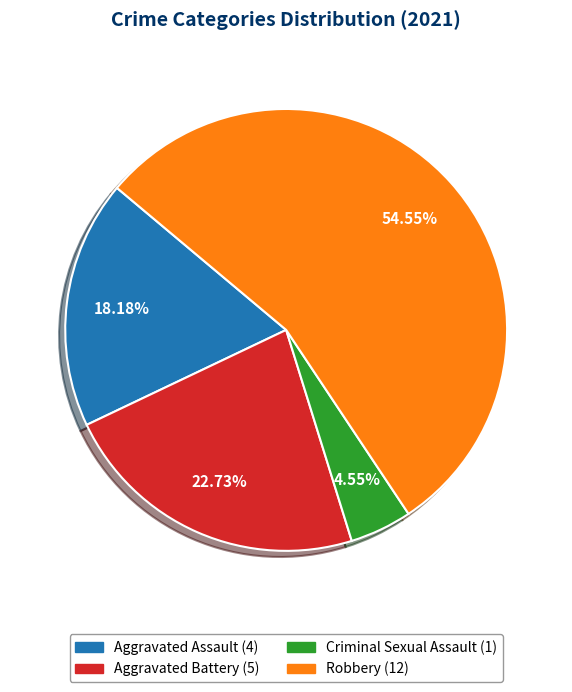

How many slices are in this pie chart?

4